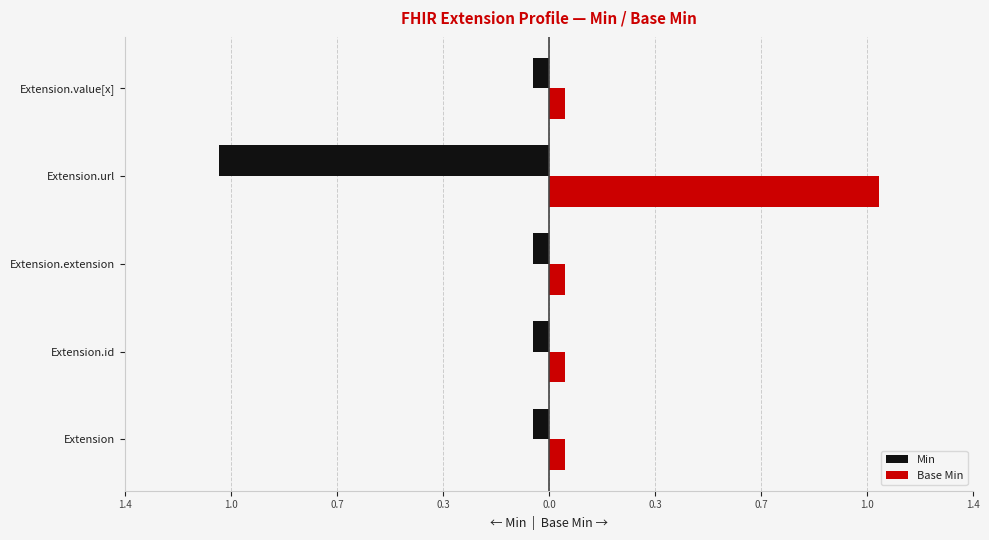

What are all the series names shown in the legend?

Min, Base Min